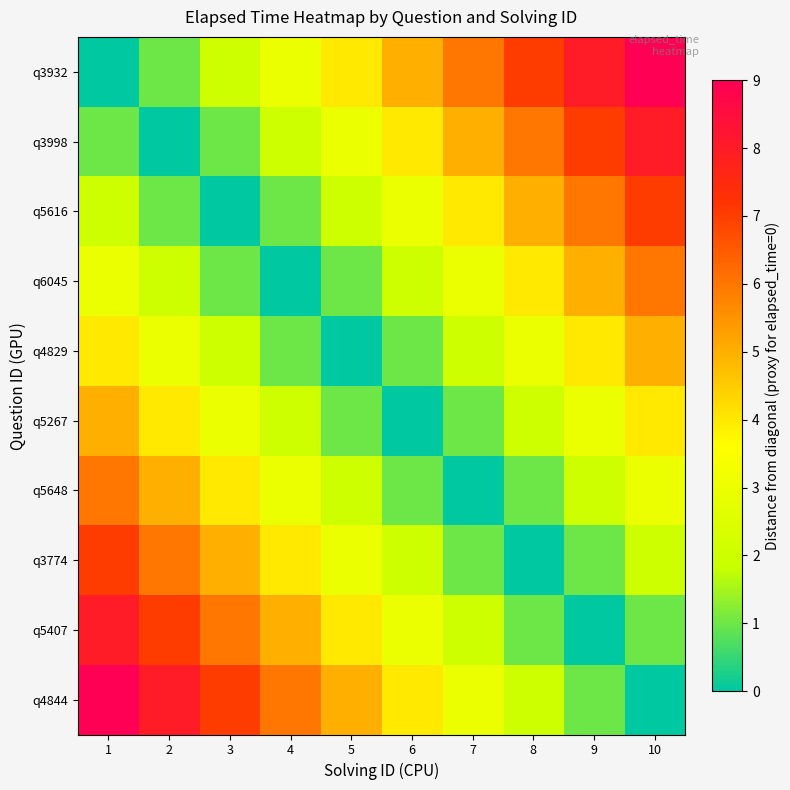

At which category does the chart reach its minimum across all series?

1